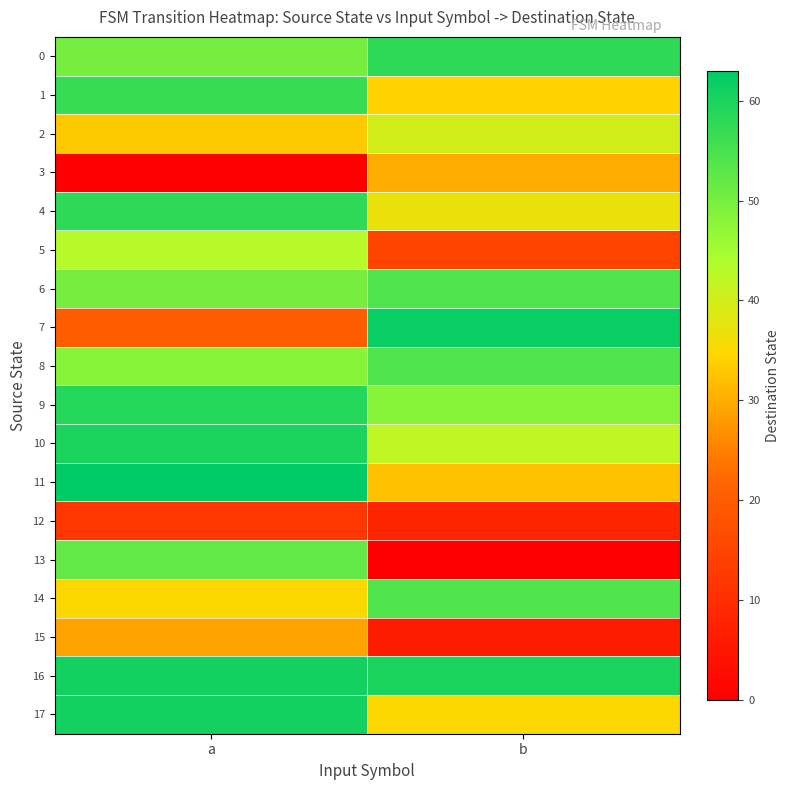

What is the difference between the highest and lowest values at b?

62